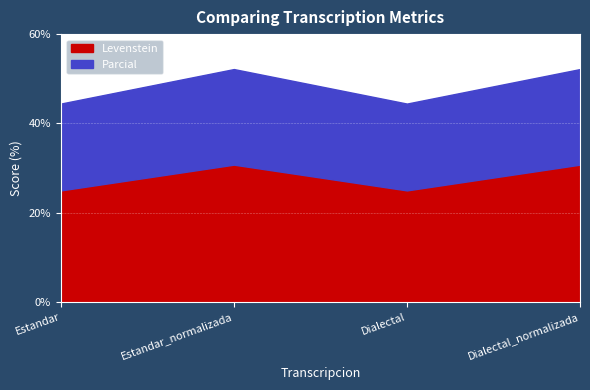

At which category does Levenstein reach its first local peak?

Estandar_normalizada